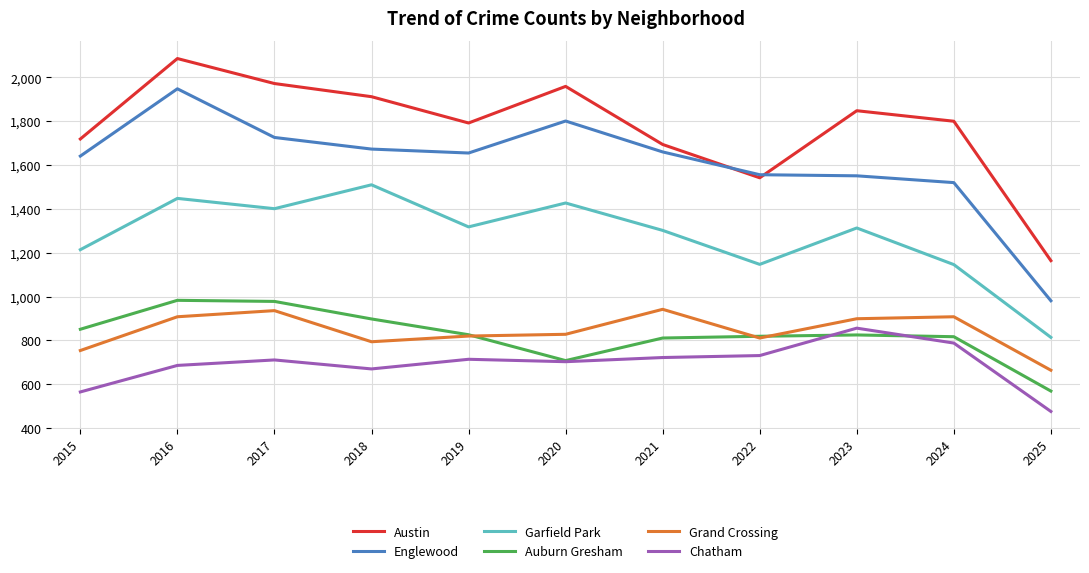

Which label corresponds to the smallest value in the chart?

2025